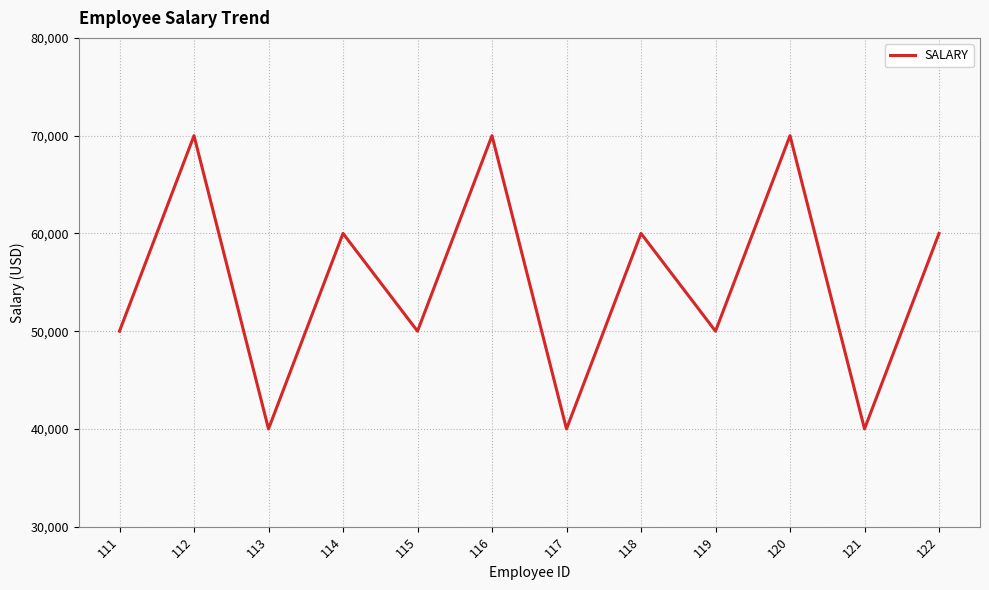

Reading right to left, transcribe all the data shown in this chart.

122=60000	121=40000	120=70000	119=50000	118=60000	117=40000	116=70000	115=50000	114=60000	113=40000	112=70000	111=50000